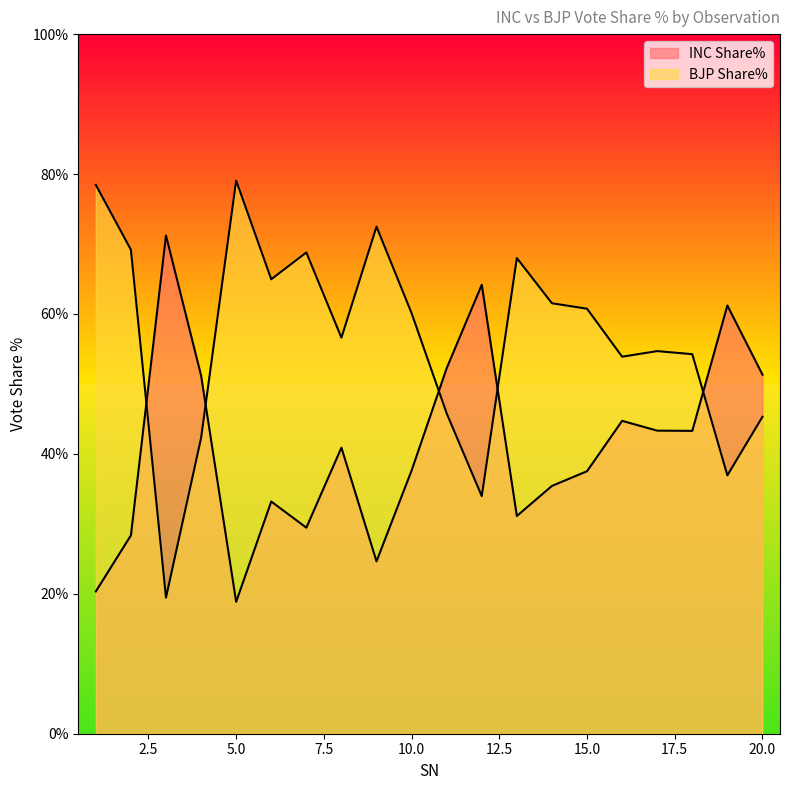

Reading left to right, what are all the values shown in this chart?

INC Share%: 20.3	28.4	71.2	51.2	18.9	33.2	29.4	40.9	24.6	37.6	52.2	64.2	31.1	35.4	37.5	44.7	43.3	43.3	61.2	51.3
BJP Share%: 78.5	69.2	19.5	42.3	79.1	65.0	68.8	56.6	72.5	60.1	45.8	34.0	68.0	61.5	60.8	53.9	54.7	54.2	36.9	45.3